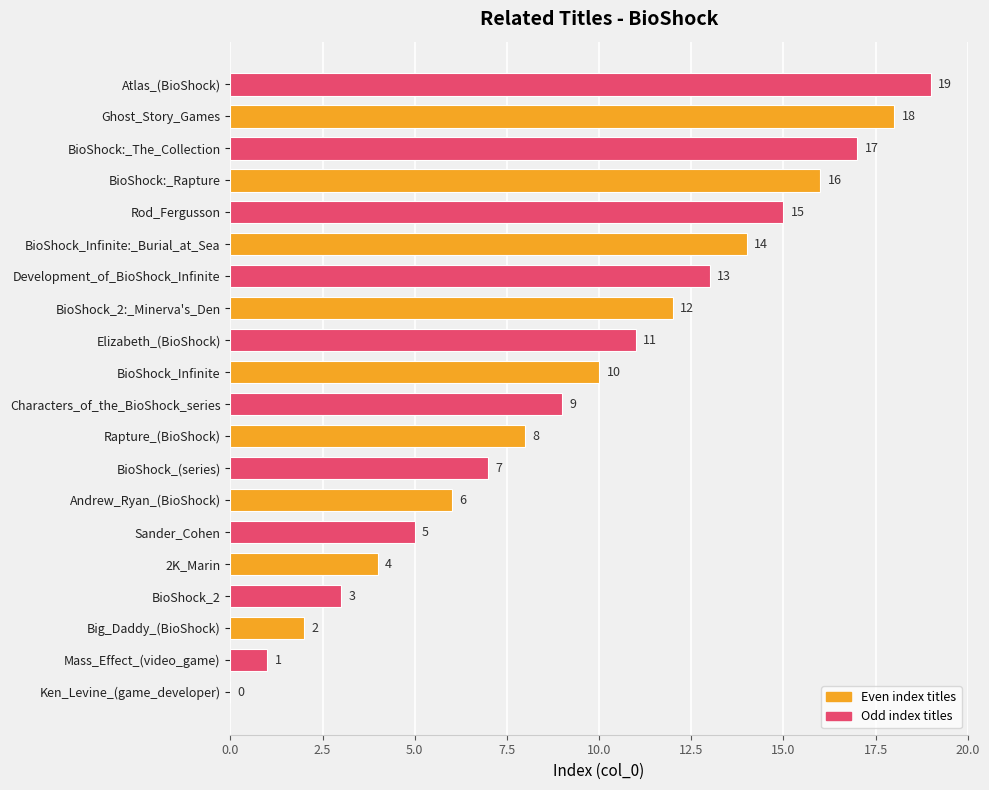

What is the average value?

10